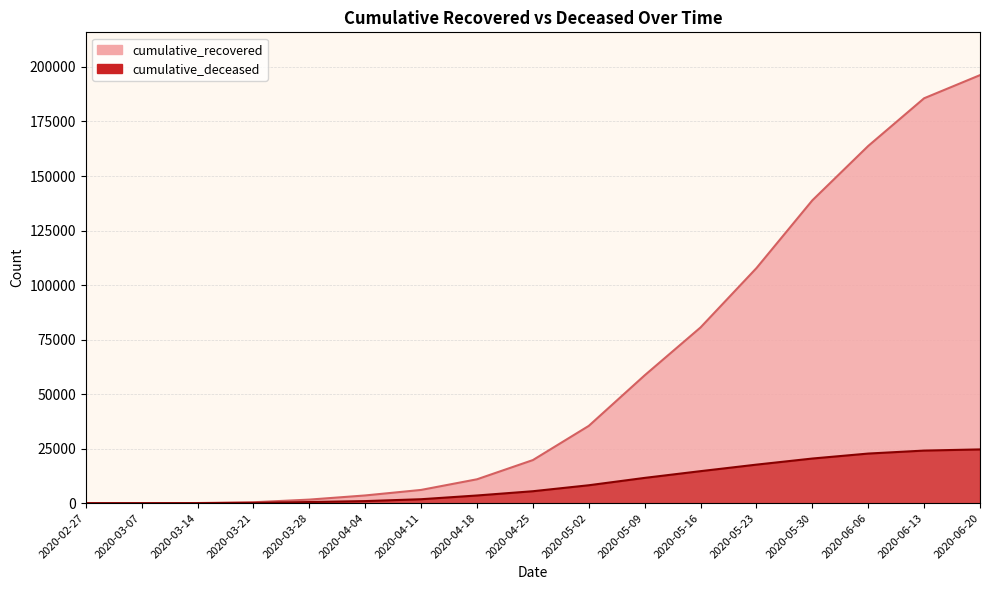

What are all the series names shown in the legend?

cumulative_recovered, cumulative_deceased